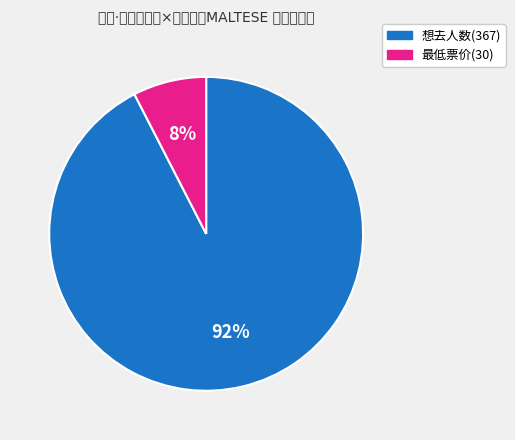

How many segments does this pie chart have?

2